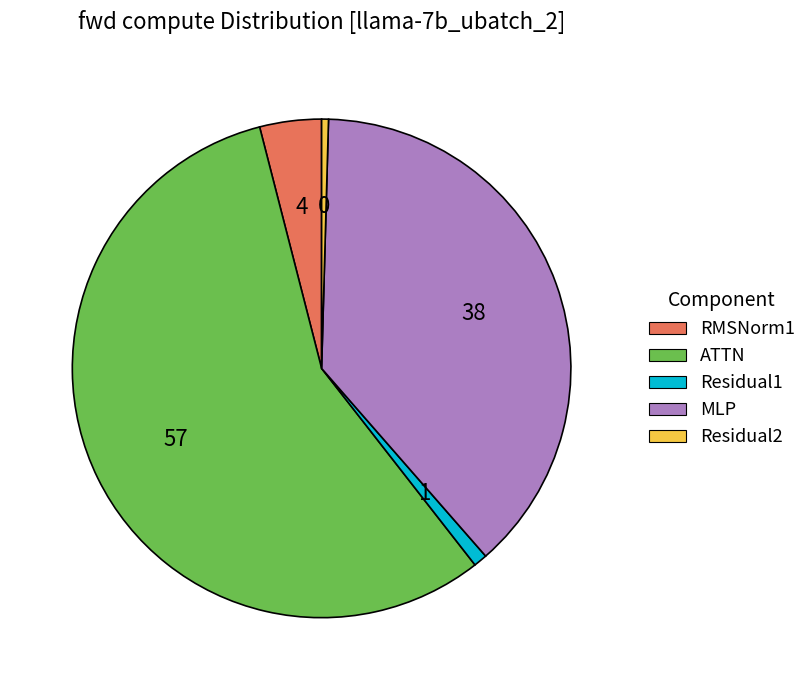

Which slice is the largest?

ATTN